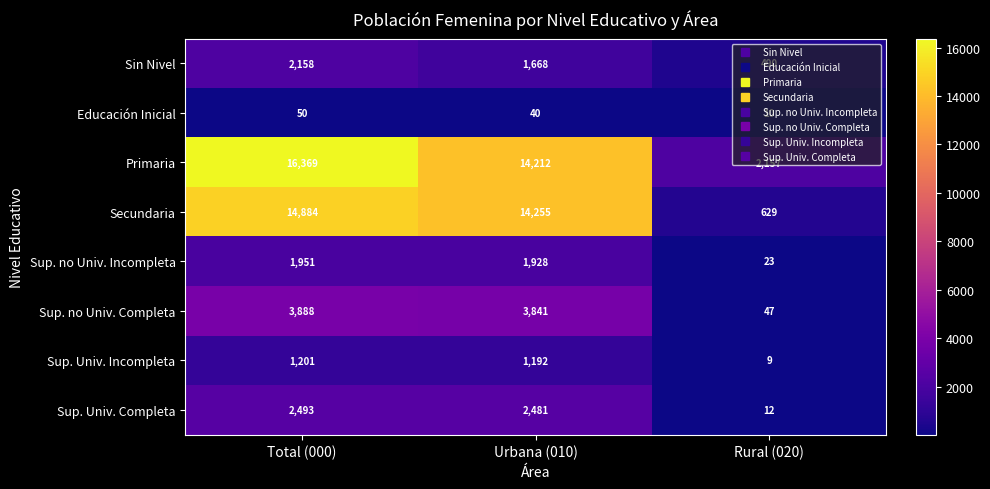

What is the sum of the Sup. no Univ. Incompleta values at Total (000) and Rural (020)?

1974